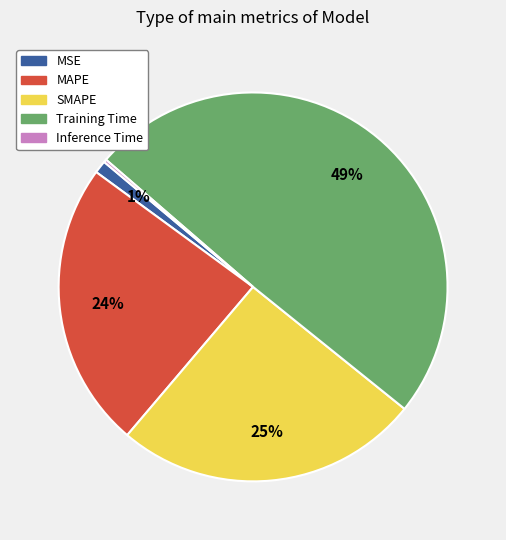

To the nearest percent, what portion does MAPE represent?

24%